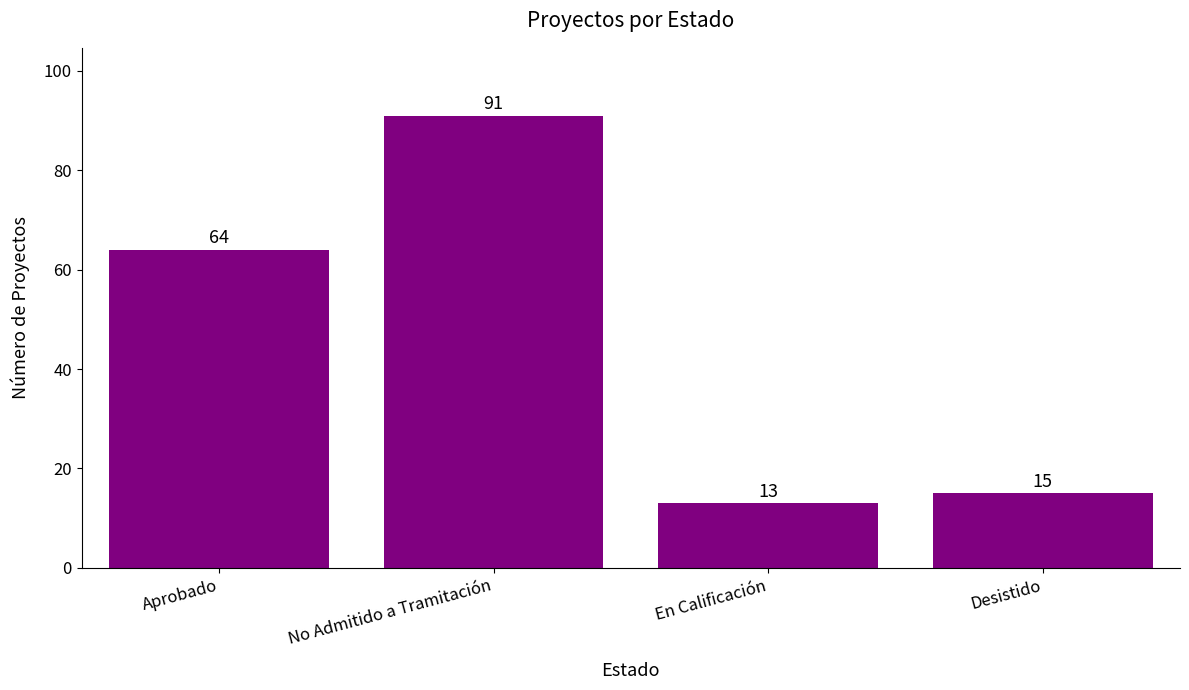

What is the difference between the values at Desistido and Aprobado?

49